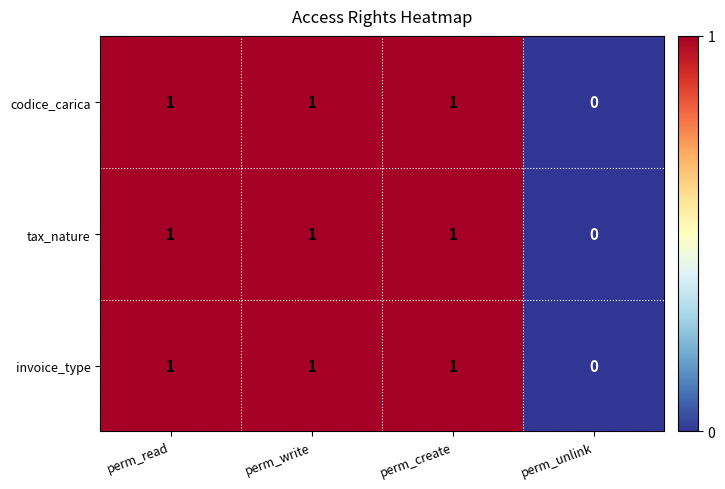

How many invoice_type values are between 1 and 2?

3